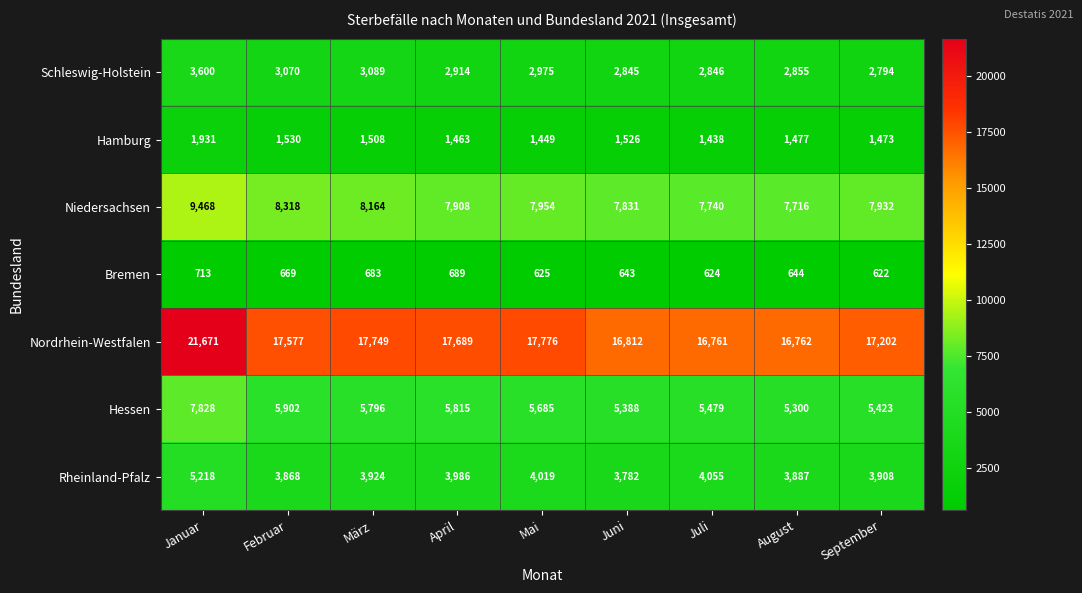

What is the total value across all series at Januar?

50429